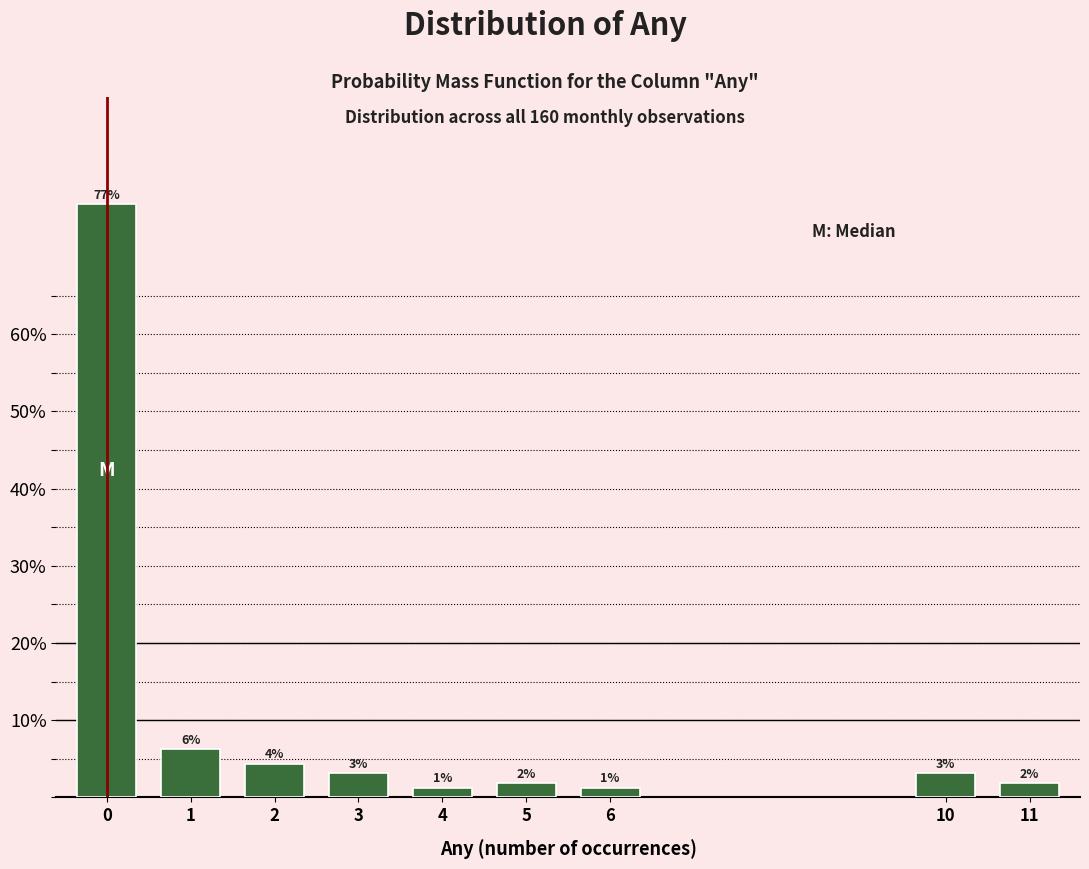

How many bars are there in total?

9